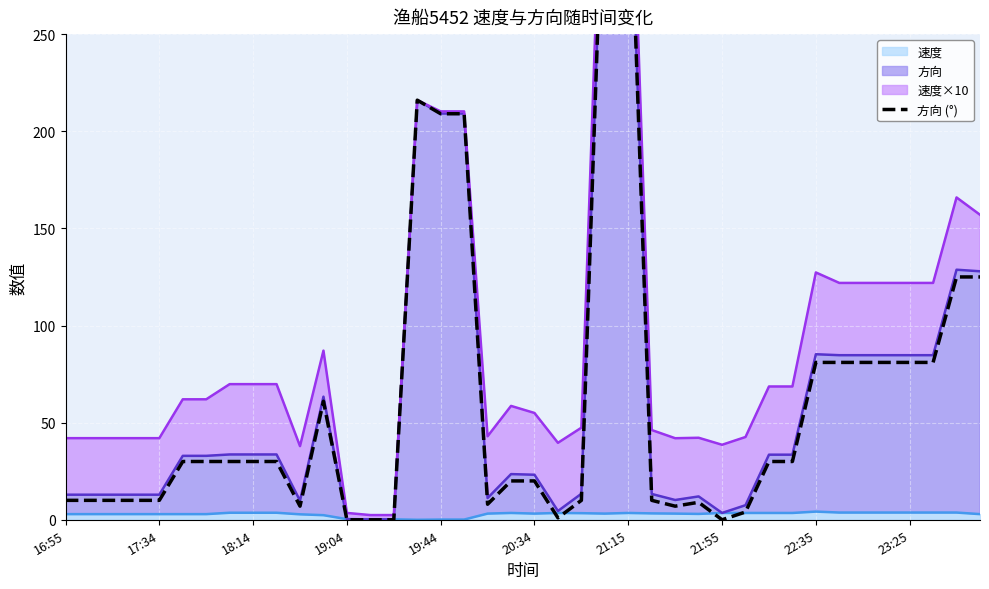

Is it true that 速度 equals 3.6 at 18:14?

True